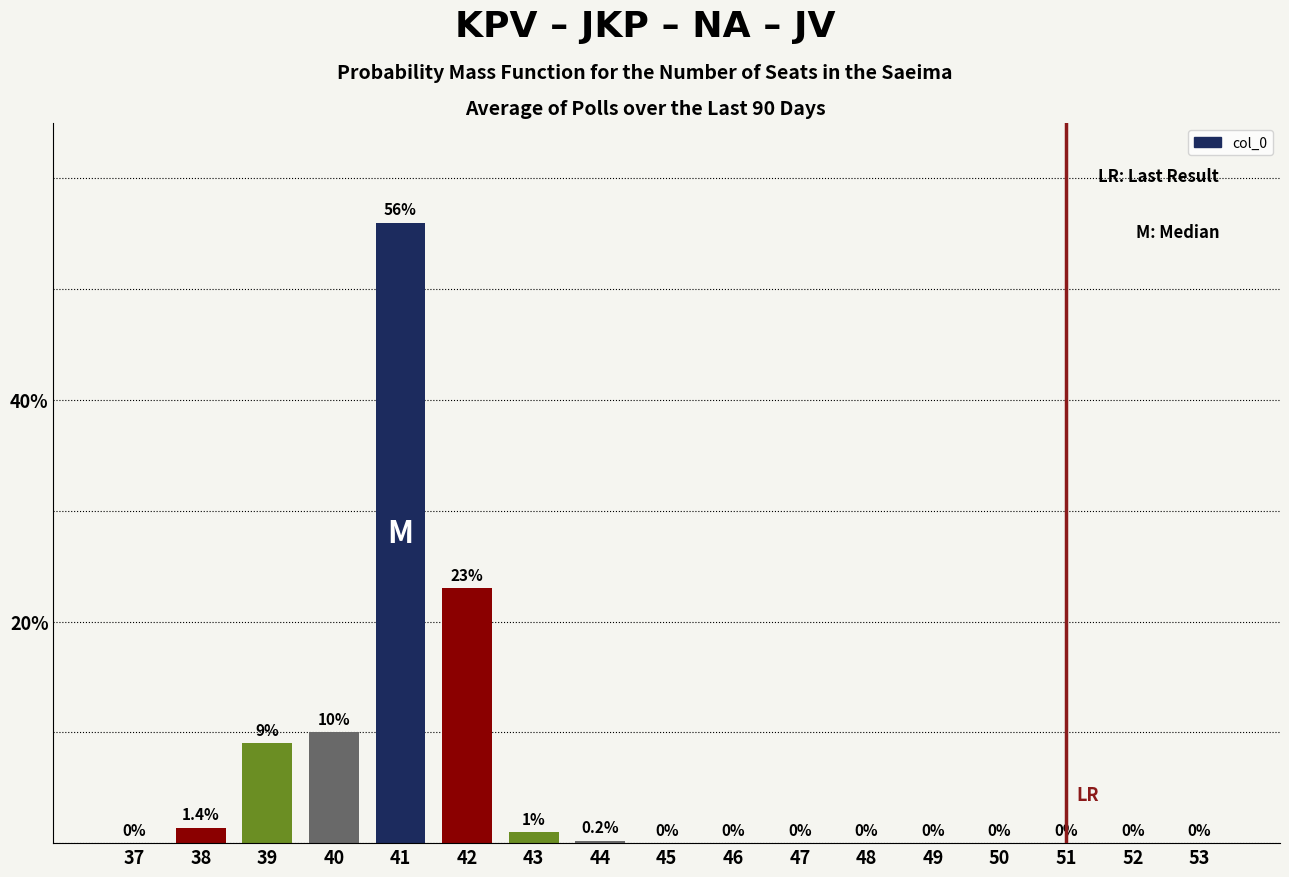

Reading left to right, list all the values displayed in this chart.

37=0.0	38=1.4	39=9.0	40=10.0	41=56.0	42=23.0	43=1.0	44=0.2	45=0.0	46=0.0	47=0.0	48=0.0	49=0.0	50=0.0	51=0.0	52=0.0	53=0.0